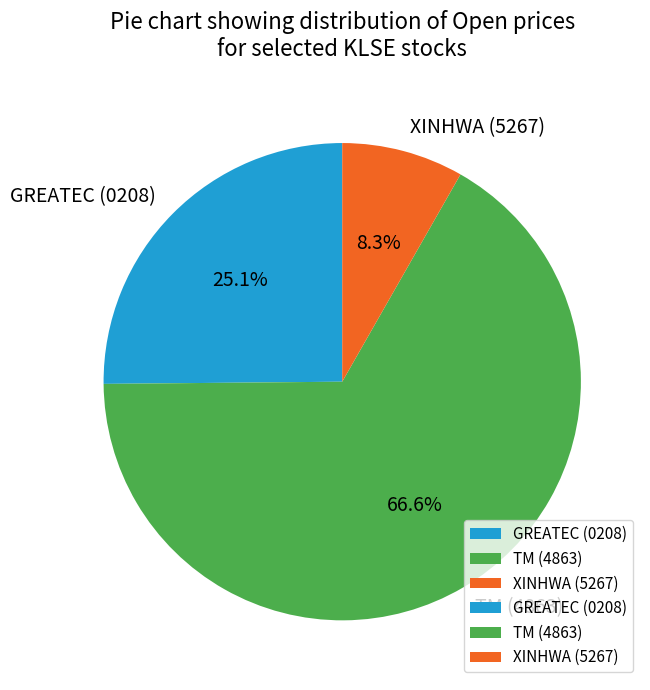

Is it true that GREATEC (0208) is 25% of the pie?

True